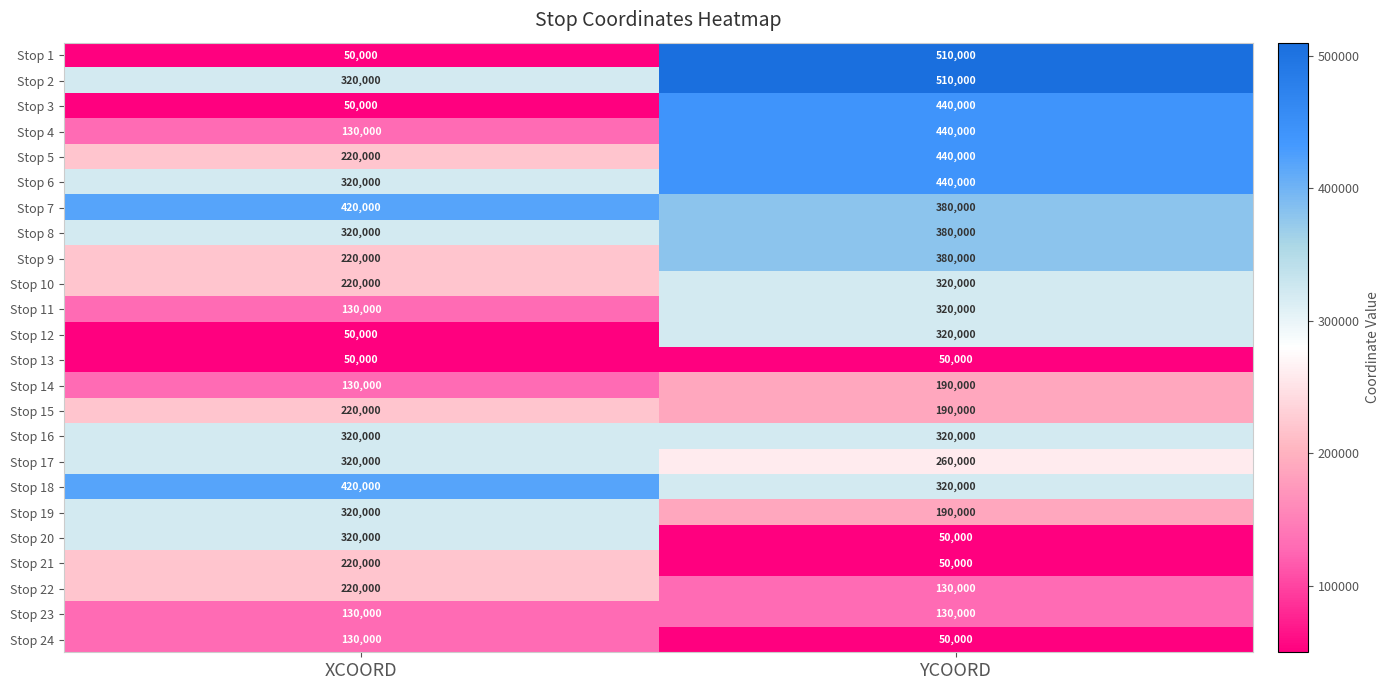

What is the difference between the maximum and minimum values in the Stop 2 series?

190000